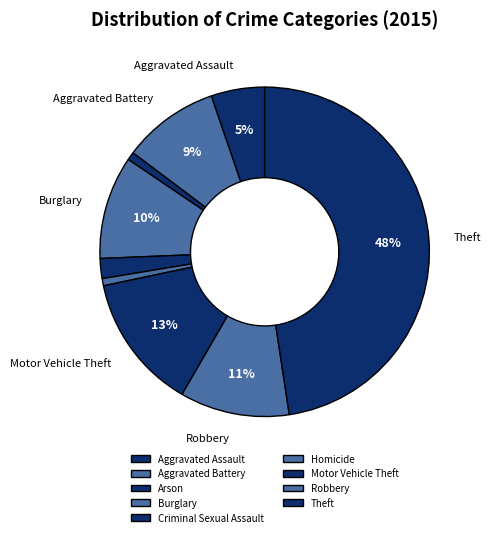

Count the number of slices in the pie.

9